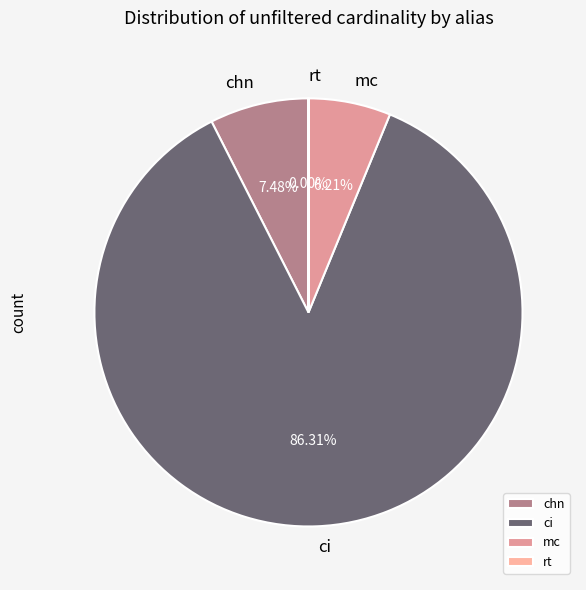

Which slice is the largest?

ci